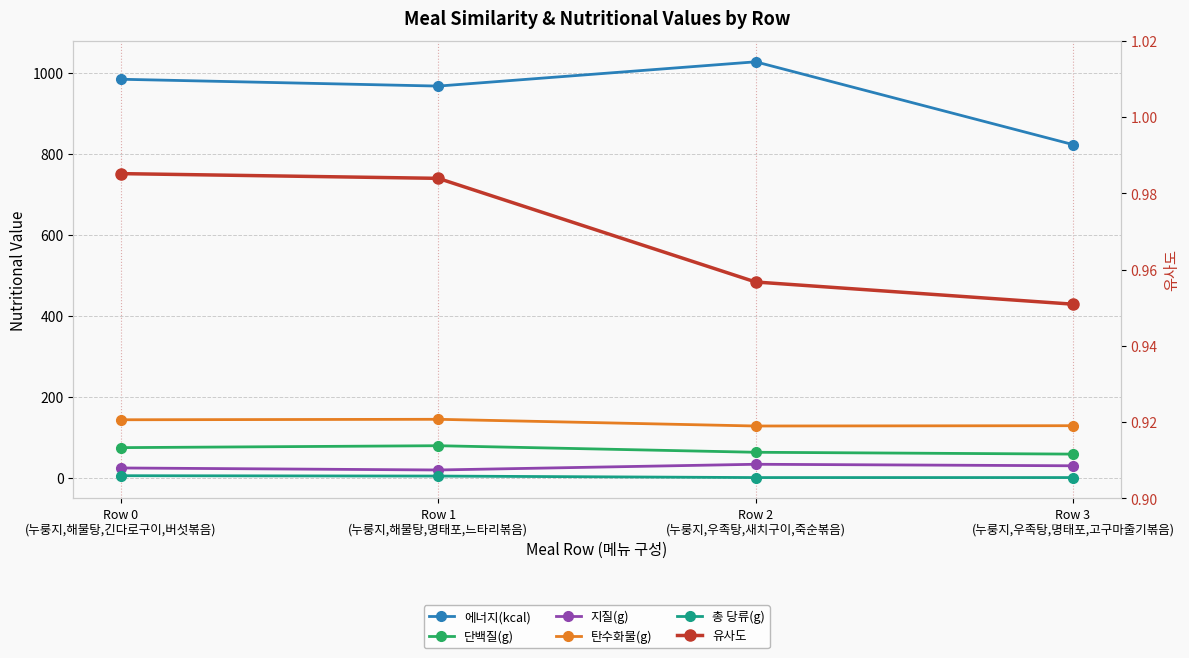

How many values in the 지질(g) series exceed 29?

2